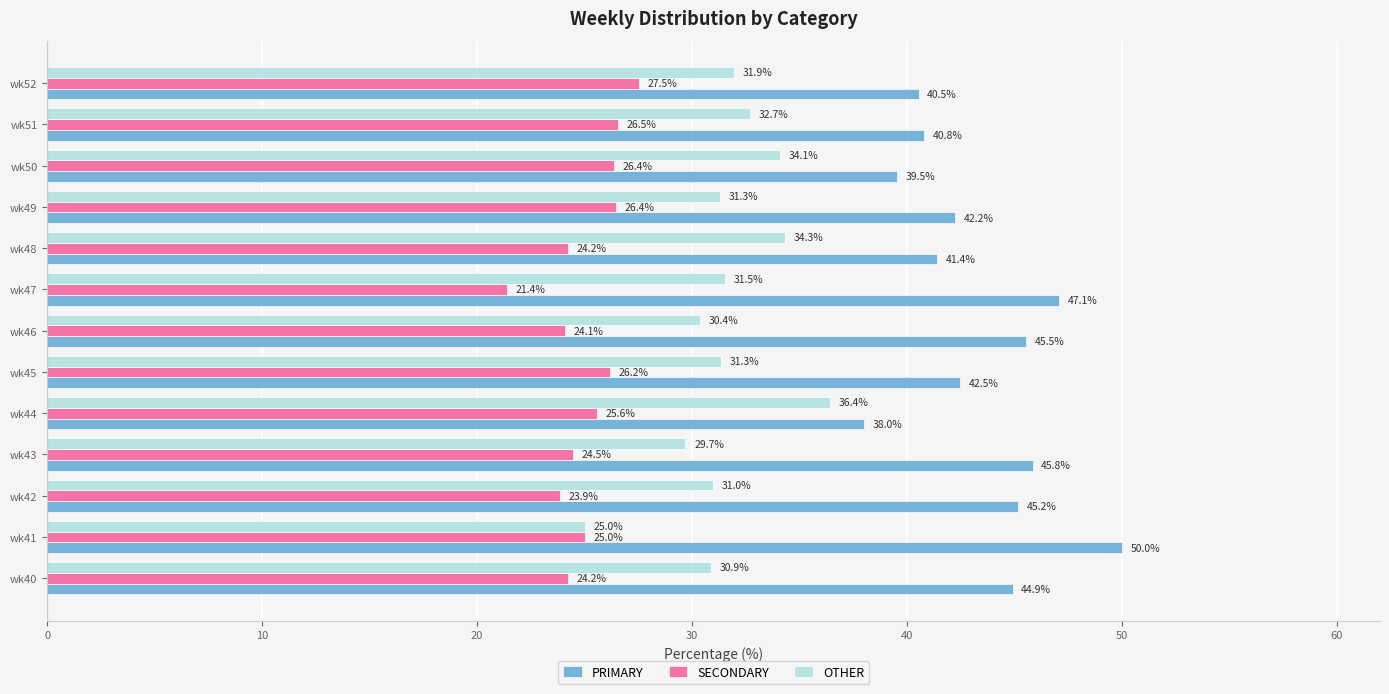

What is the difference between the SECONDARY values at wk43 and wk40?

0.3